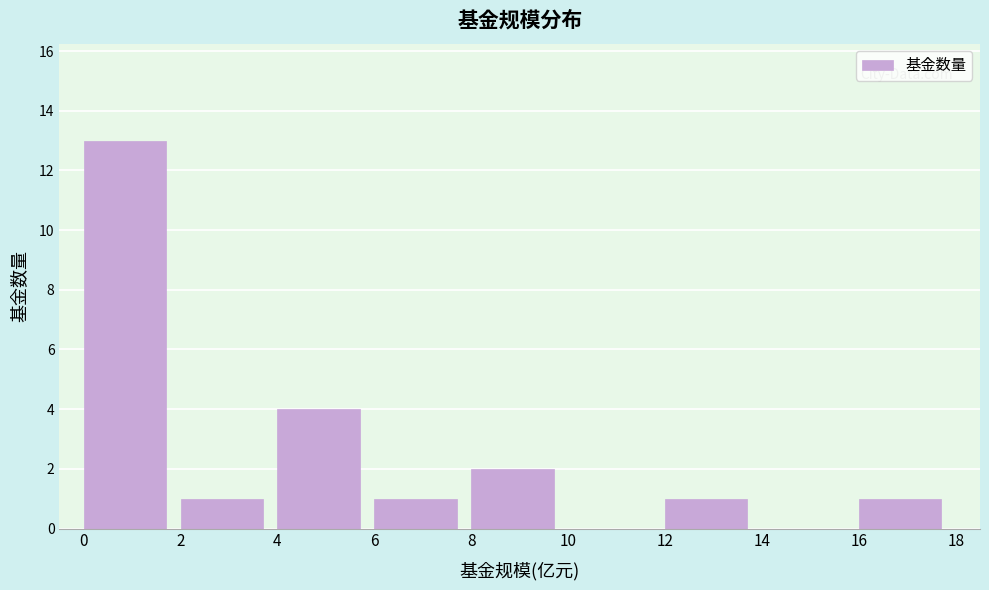

What is the height of the bar covering 0 to 2 on the x-axis? The values are not printed on the chart, so give them approximately, as read against the axis.

13